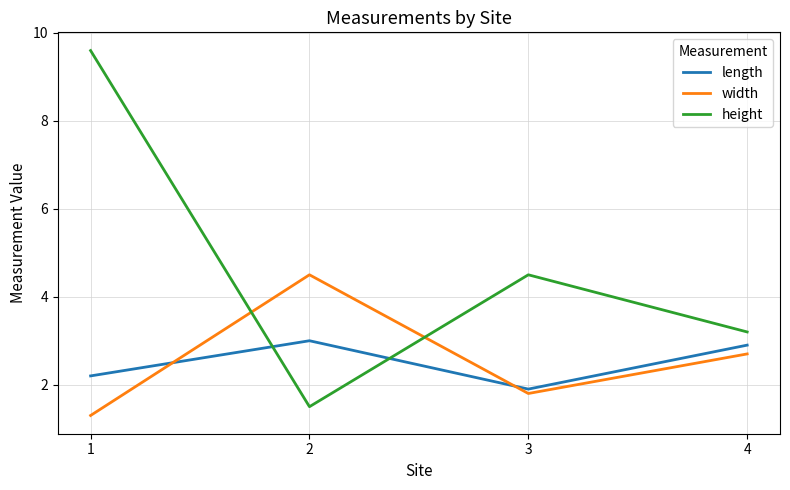

How many lines are shown in the chart?

3